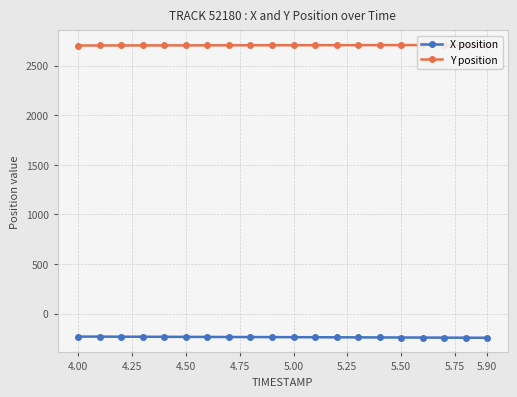

Reading left to right, list all the values displayed in this chart.

X position: -230.4	-231.0	-231.6	-232.1	-232.7	-233.3	-233.9	-234.5	-235.2	-235.8	-236.4	-237.0	-237.7	-238.3	-239.0	-239.7	-240.4	-241.1	-241.8	-242.5
Y position: 2703.1	2703.4	2703.7	2704.0	2704.3	2704.6	2704.9	2705.2	2705.4	2705.7	2706.0	2706.3	2706.6	2706.8	2707.1	2707.4	2707.7	2708.0	2708.3	2708.6